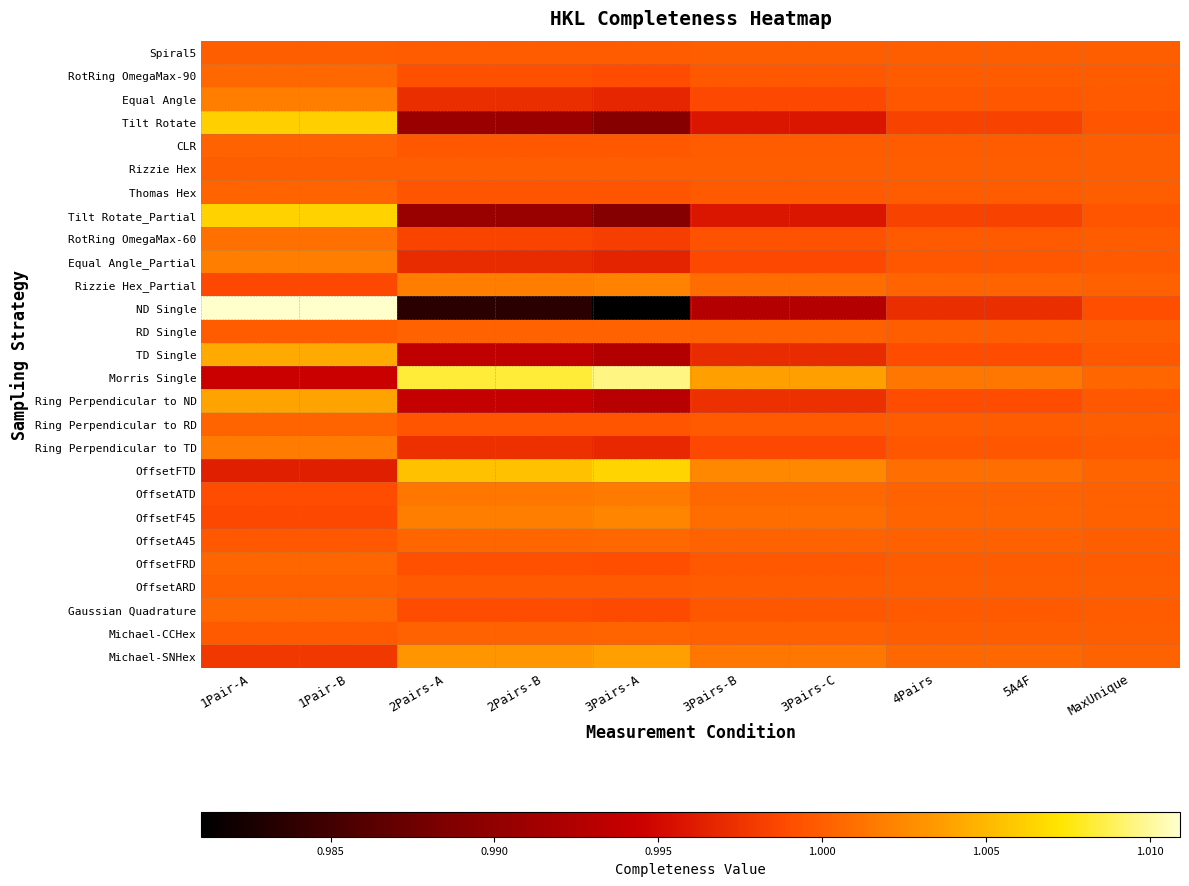

Between MaxUnique and 3Pairs-C, which is larger?

MaxUnique